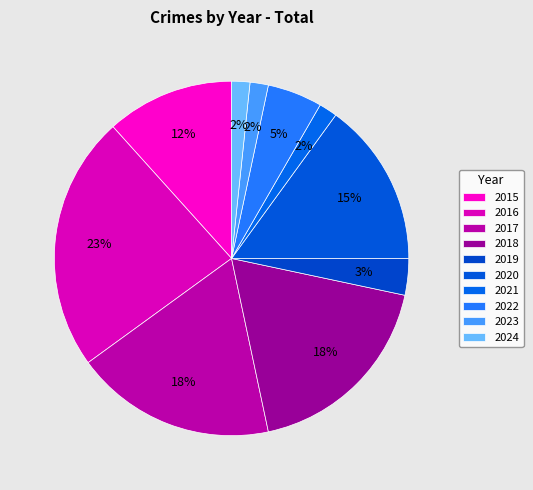

Is there any slice that represents more than half of the pie?

No